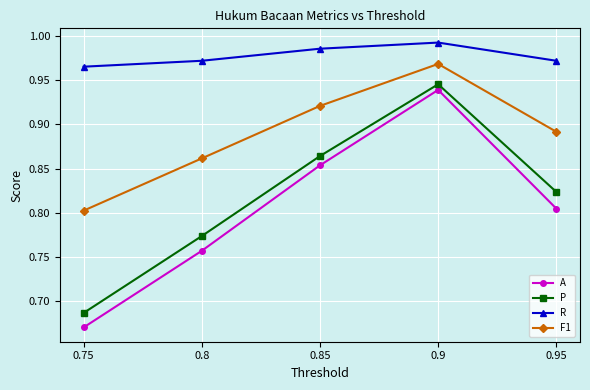

True or false: R and A cross at least once.

False